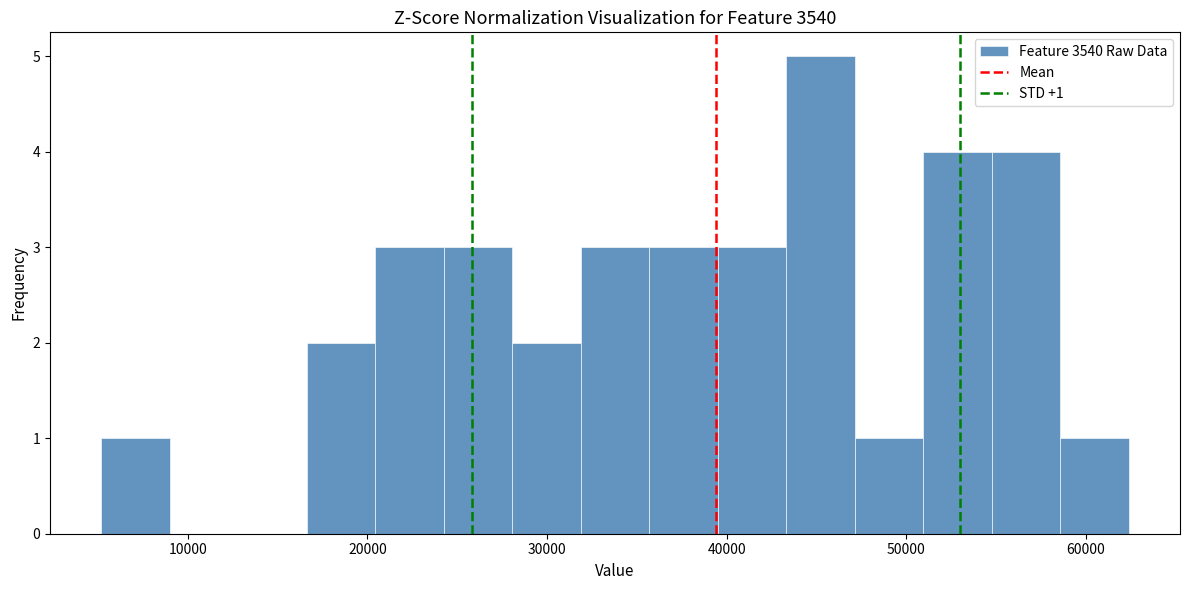

Read against the x-axis, roughly where is the centre of the tallest bar?

45000